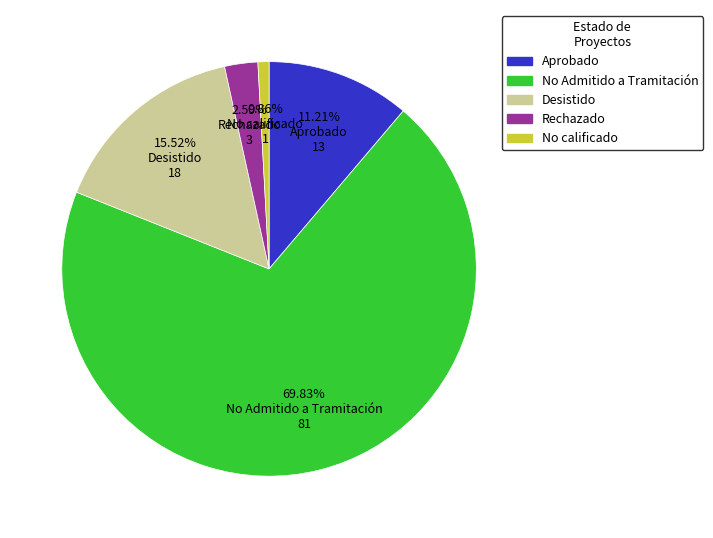

How many slices are in this pie chart?

5